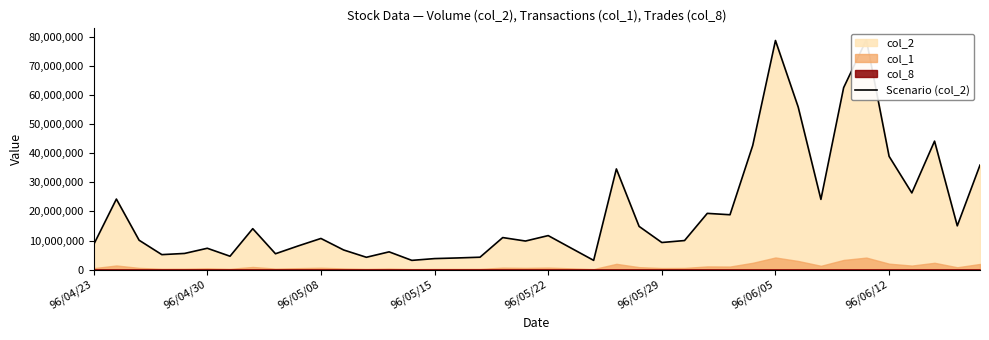

True or false: the data shows 8140320 at 9.

True